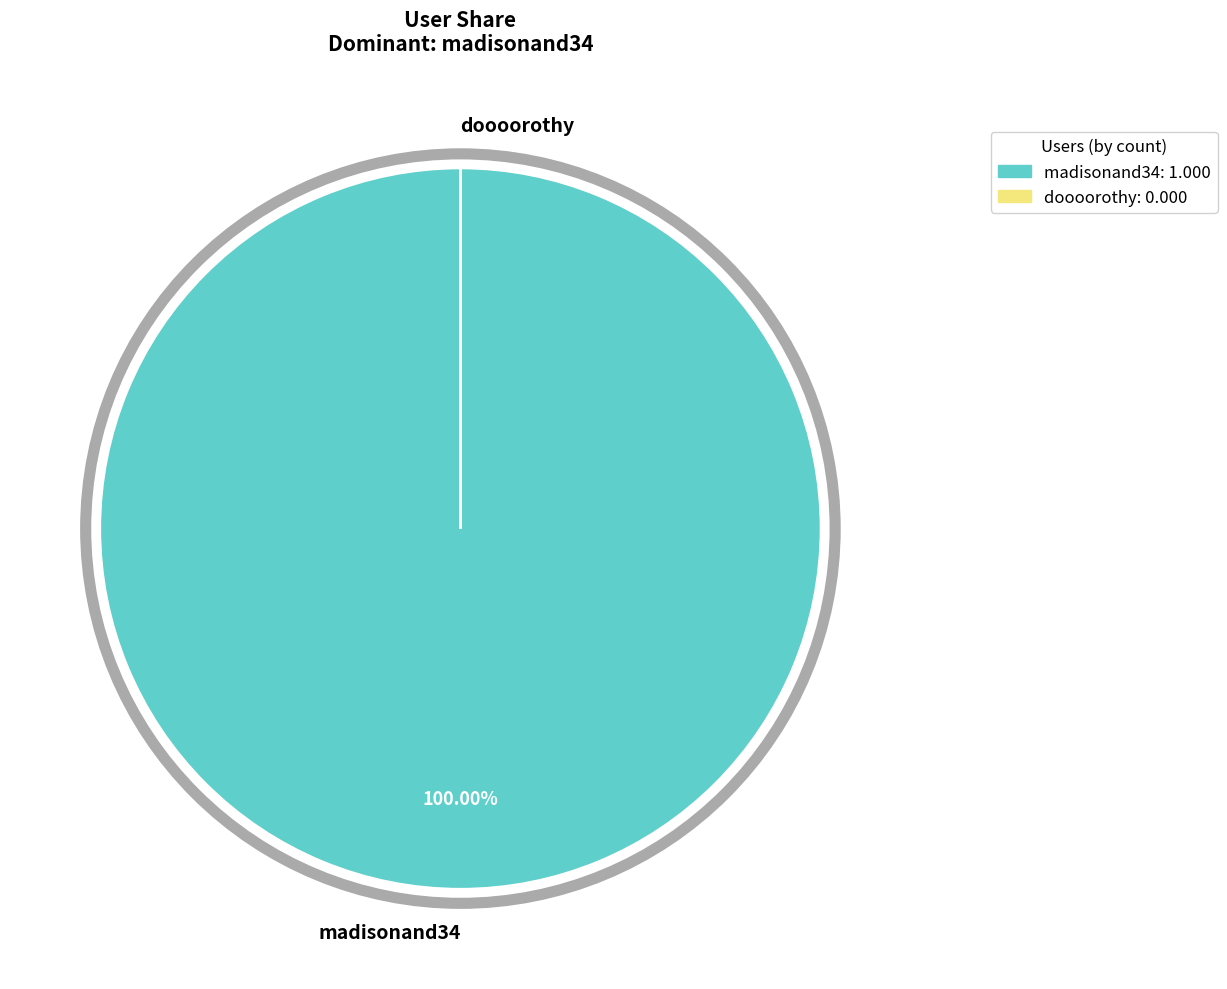

Which slice represents more than half of the pie?

madisonand34